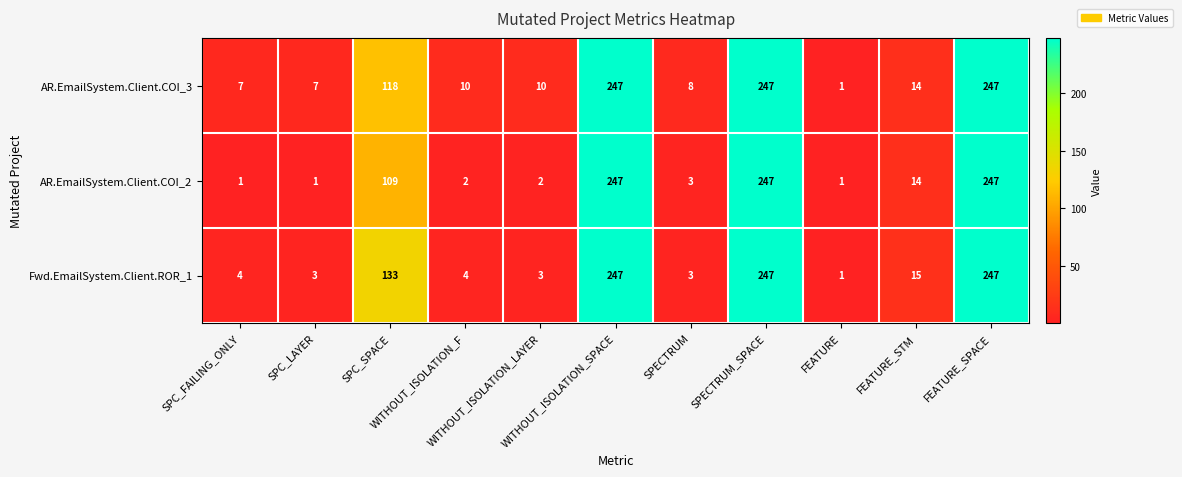

At how many categories does at least one series exceed 156?

3